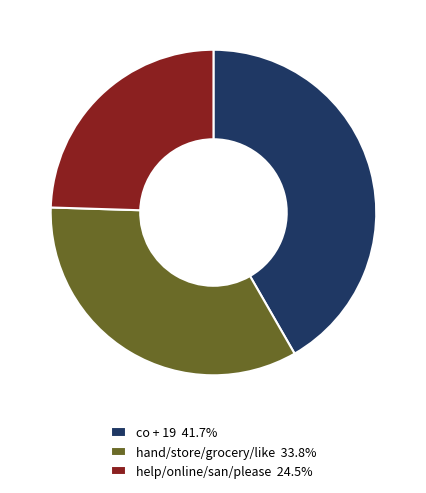

Combined, do hand/store/grocery/like 33.8% and co + 19 41.7% account for over 50%?

Yes